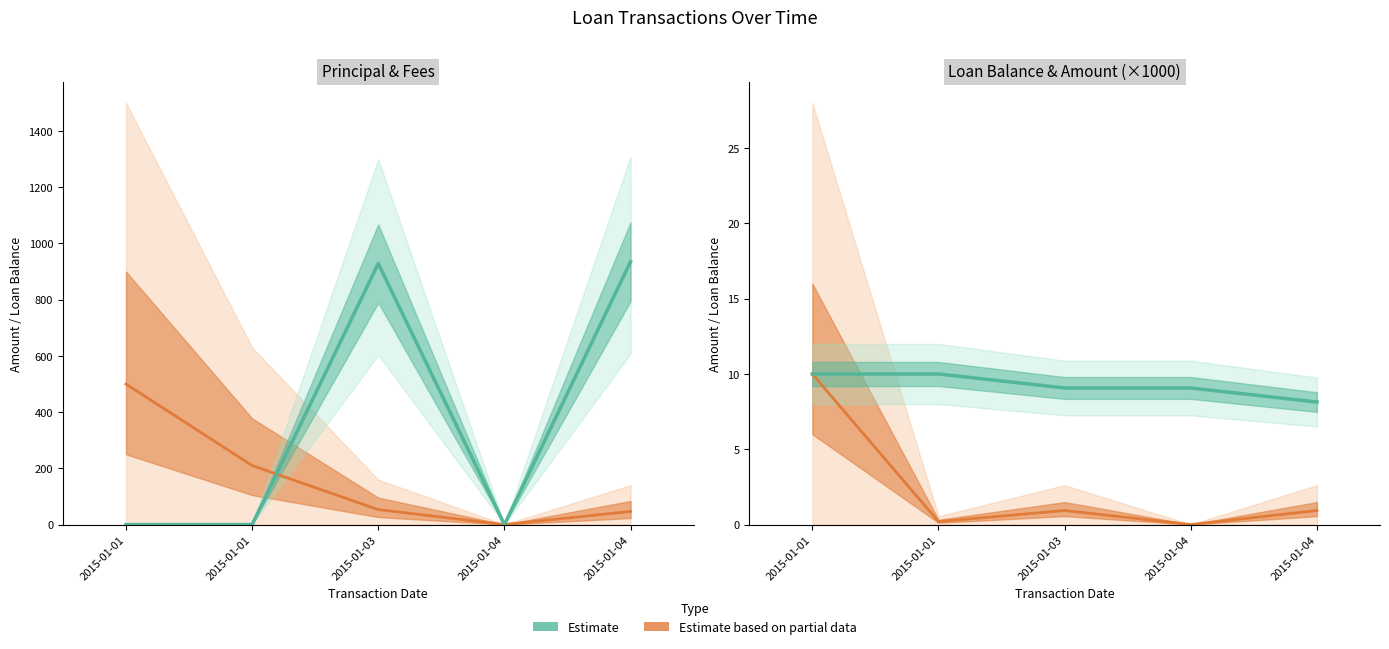

True or false: Estimate based on partial data and Estimate intersect in this chart.

False